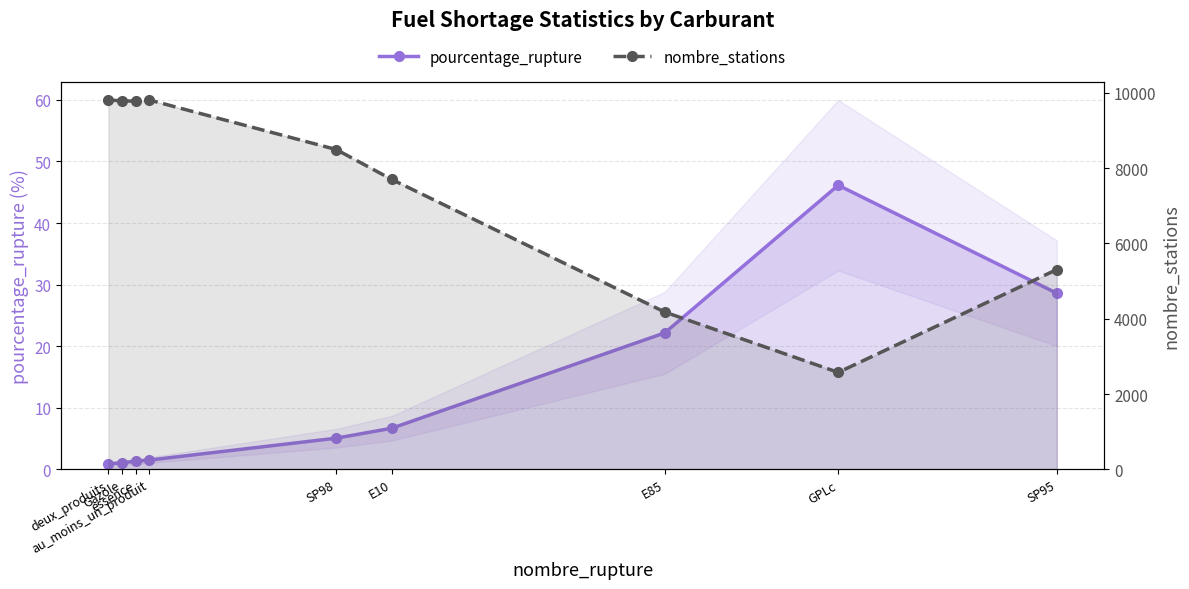

What is the sum of the nombre_stations values at SP98 and essence?

18276.0